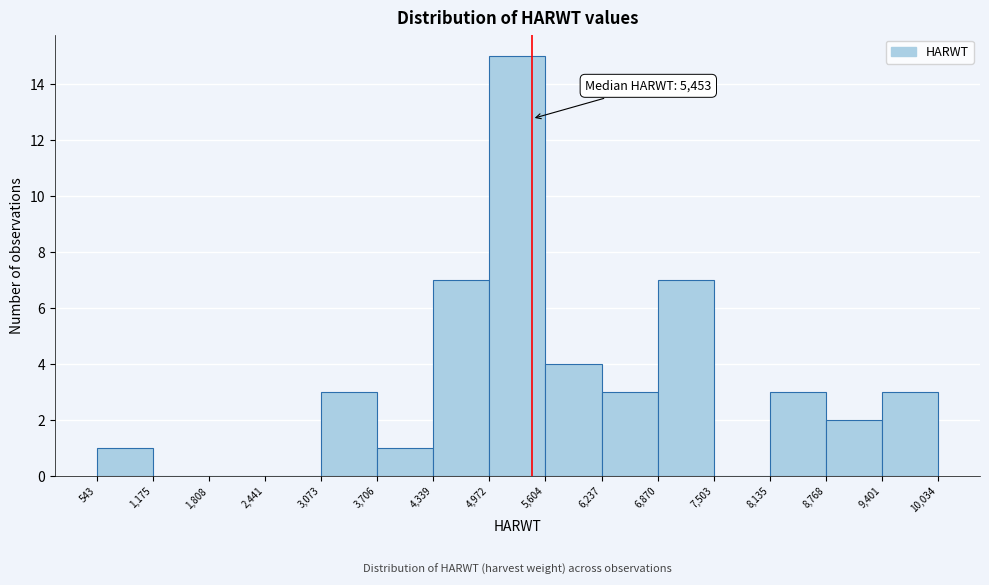

Which range on the x-axis has the tallest bar?

4,972 to 5,604